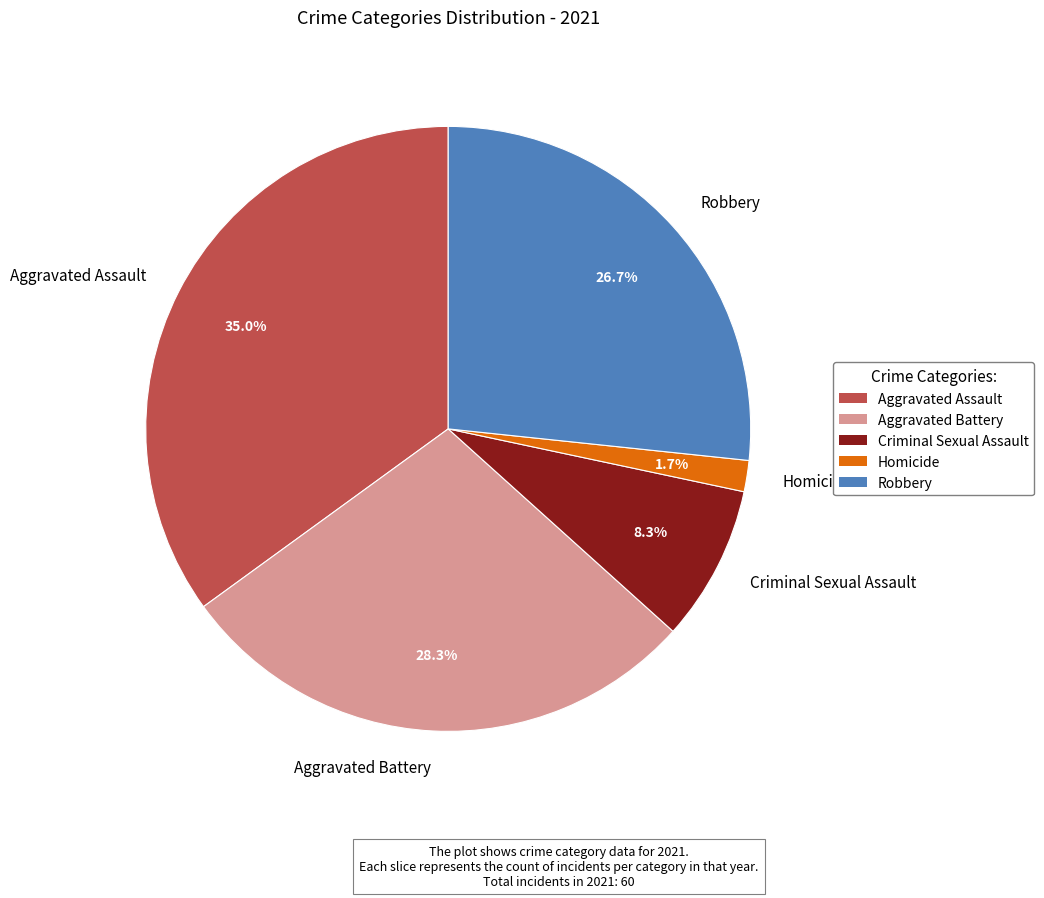

How many segments does this pie chart have?

5